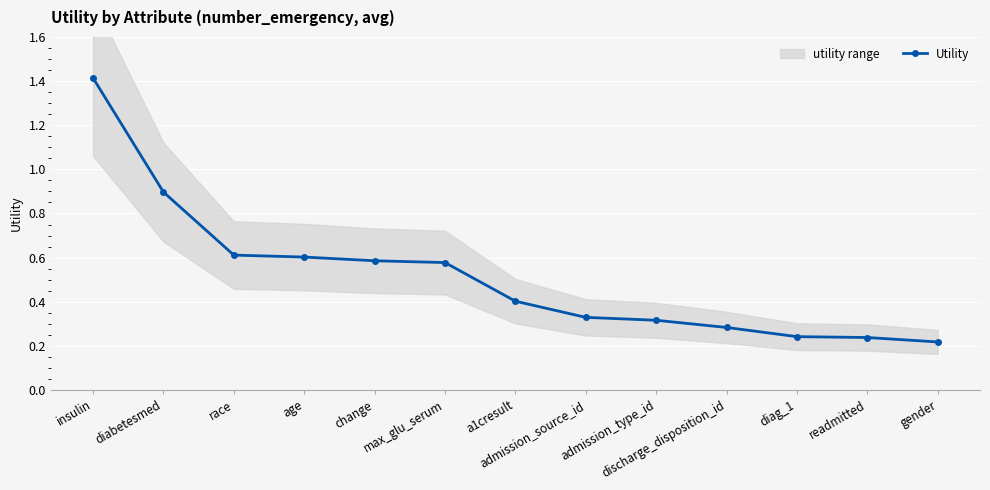

What is the average value?

0.5